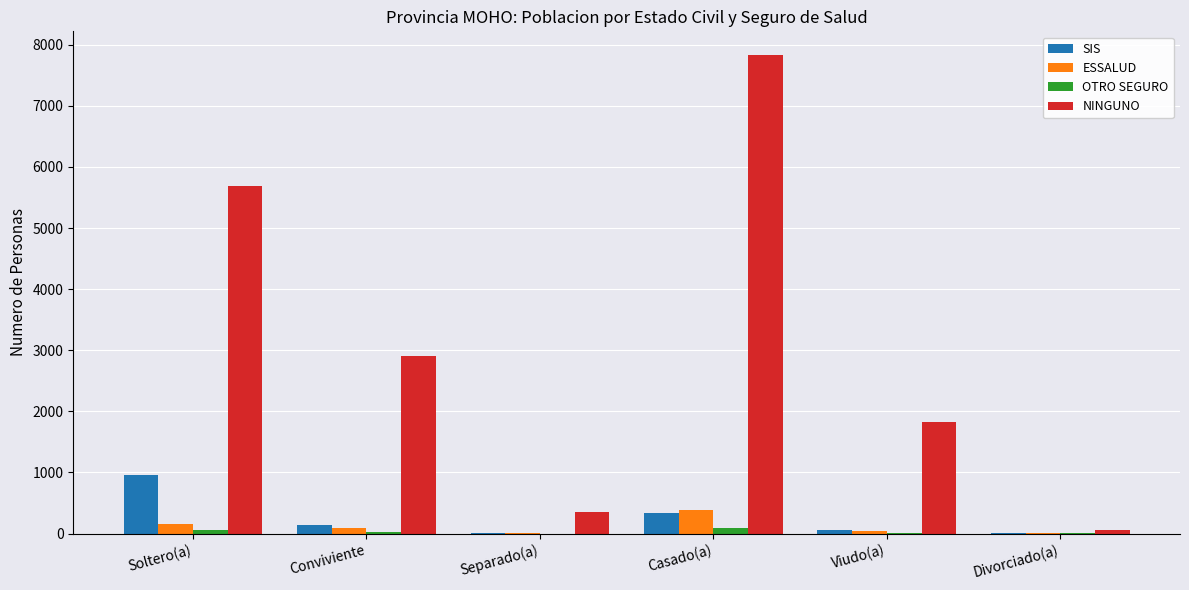

Are the bars grouped side by side (vs. stacked)?

Yes